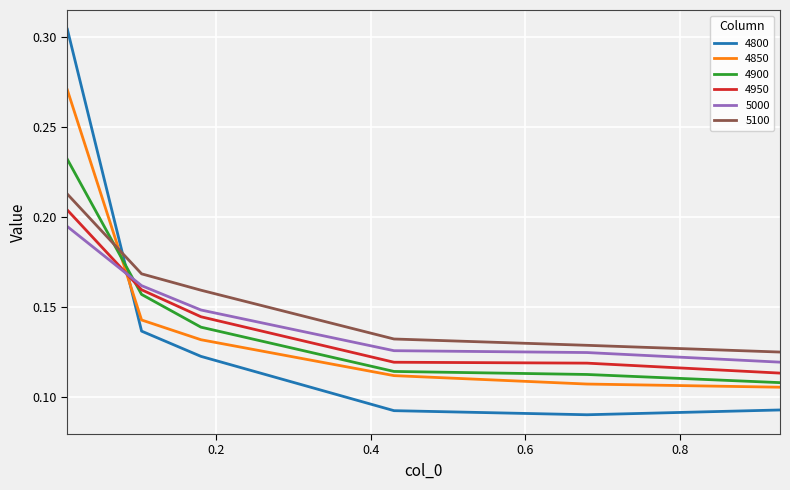

Which series has the largest range (max minus min)?

4800